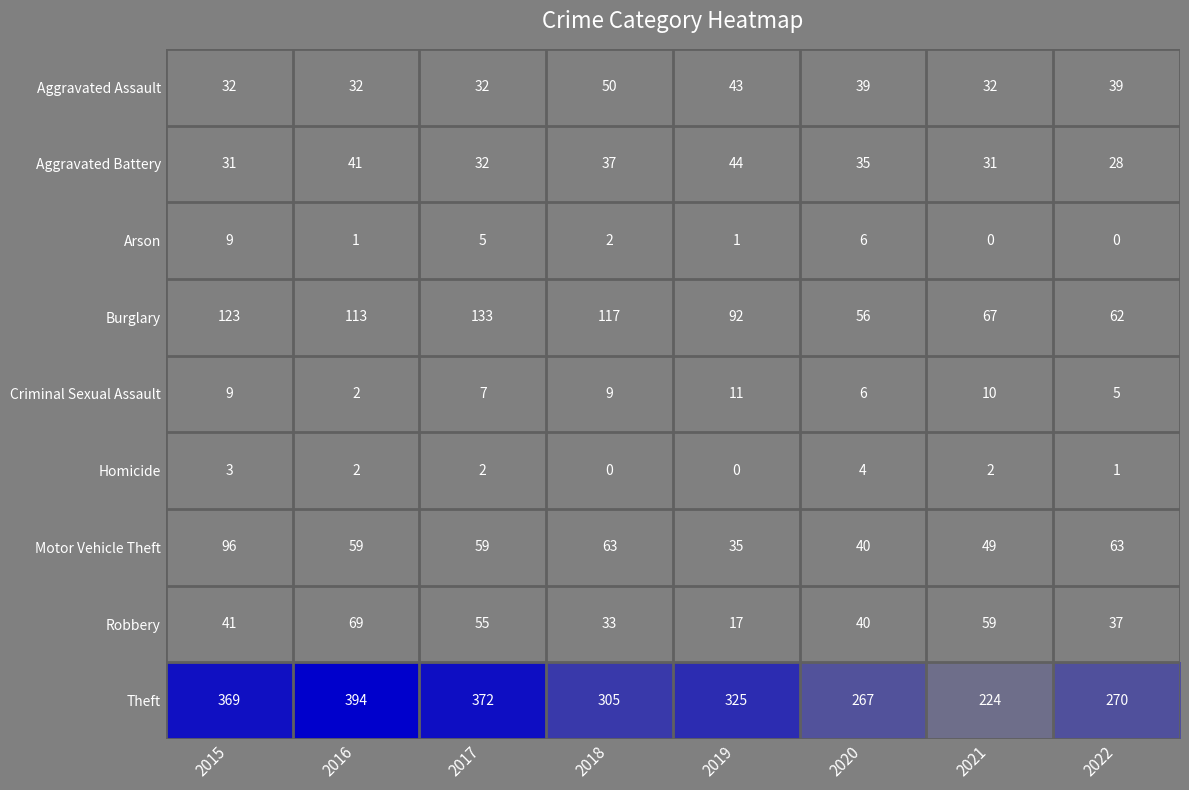

List the series in order of their peak value, highest first.

Theft, Burglary, Motor Vehicle Theft, Robbery, Aggravated Assault, Aggravated Battery, Criminal Sexual Assault, Arson, Homicide